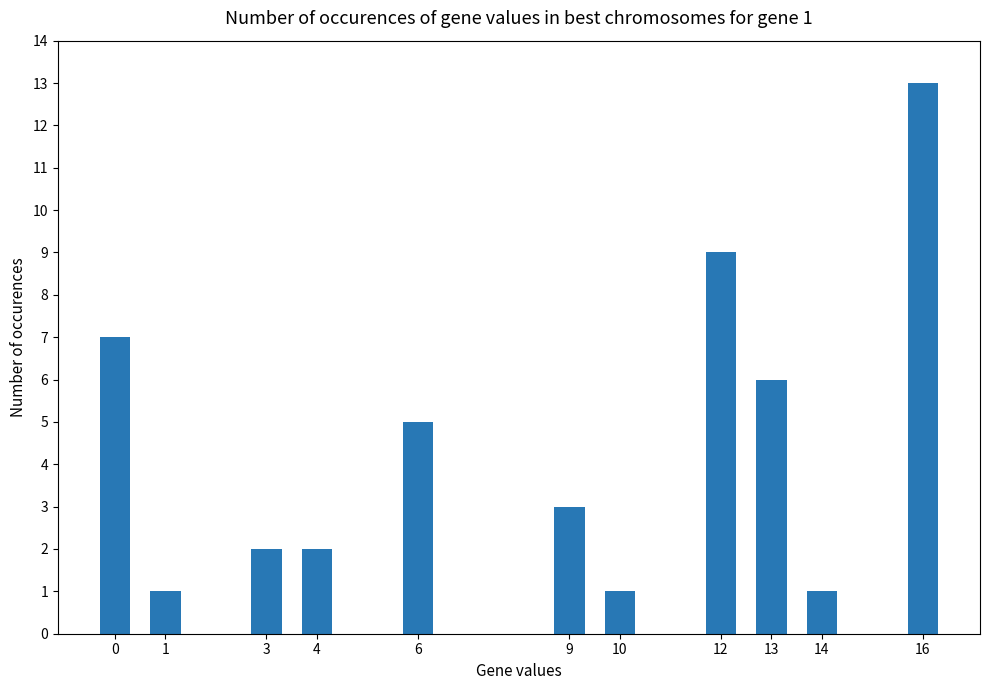

What is the value of the 10th bar from the left?

1